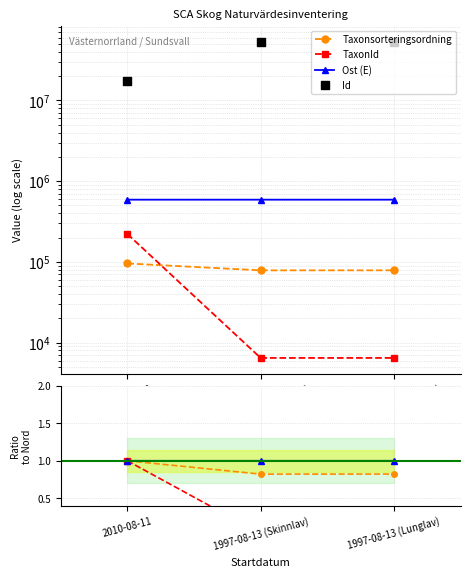

Which series reaches the maximum Y coordinate?

Id